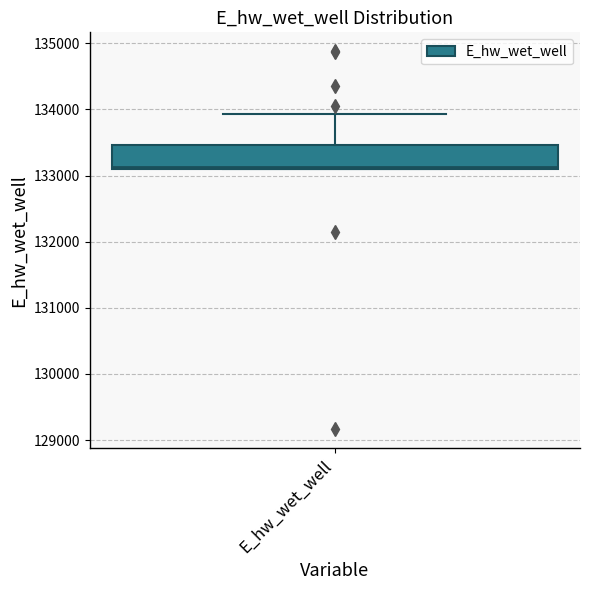

Transcribe this box plot: give where the median line is, the range the box spans, and where the two whiskers end, as read against the y-axis. The values are not printed on the chart, so give them approximately, as read against the axis.

median 133100, box 133100 to 133500, whiskers 133100 to 133900